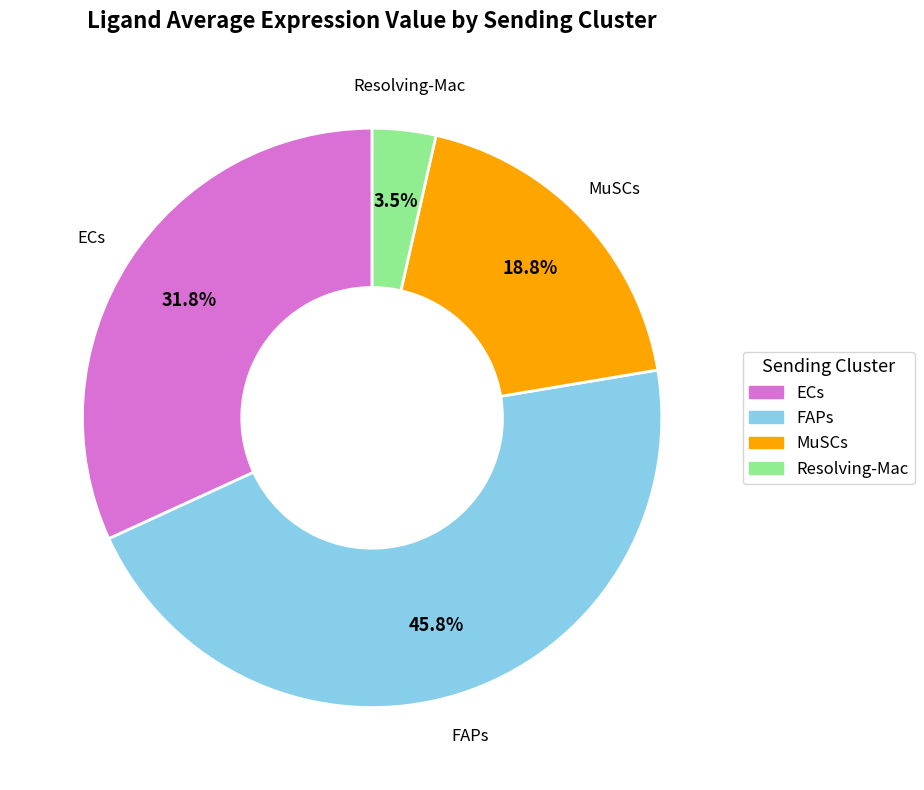

To the nearest percent, what is the difference between the largest and smallest slice percentages?

42%